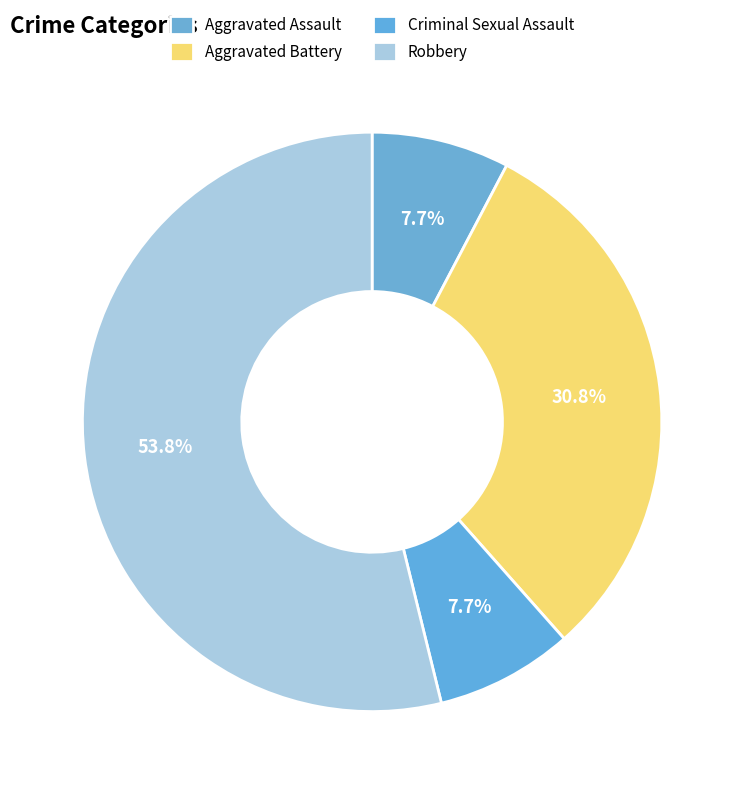

Is it true that Aggravated Battery is 41% of the pie?

False